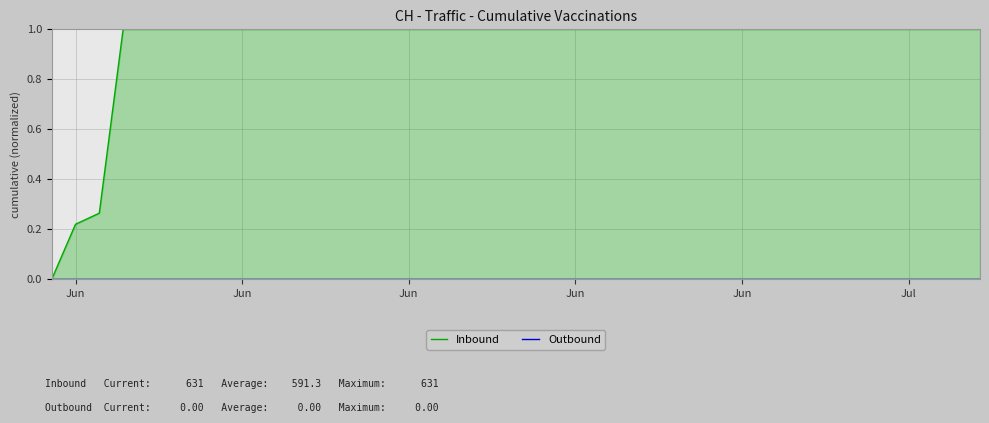

What are all the series names shown in the legend?

Inbound, Outbound